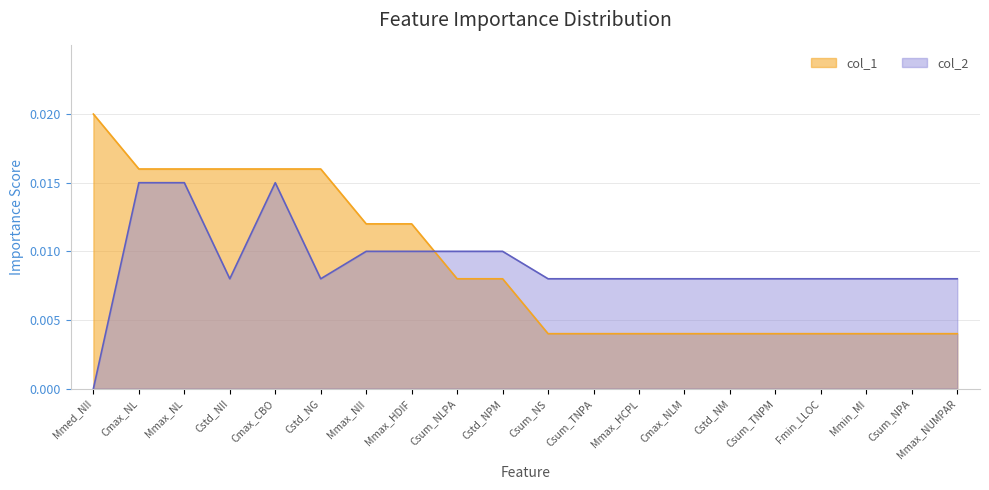

How many lines are shown in the chart?

2